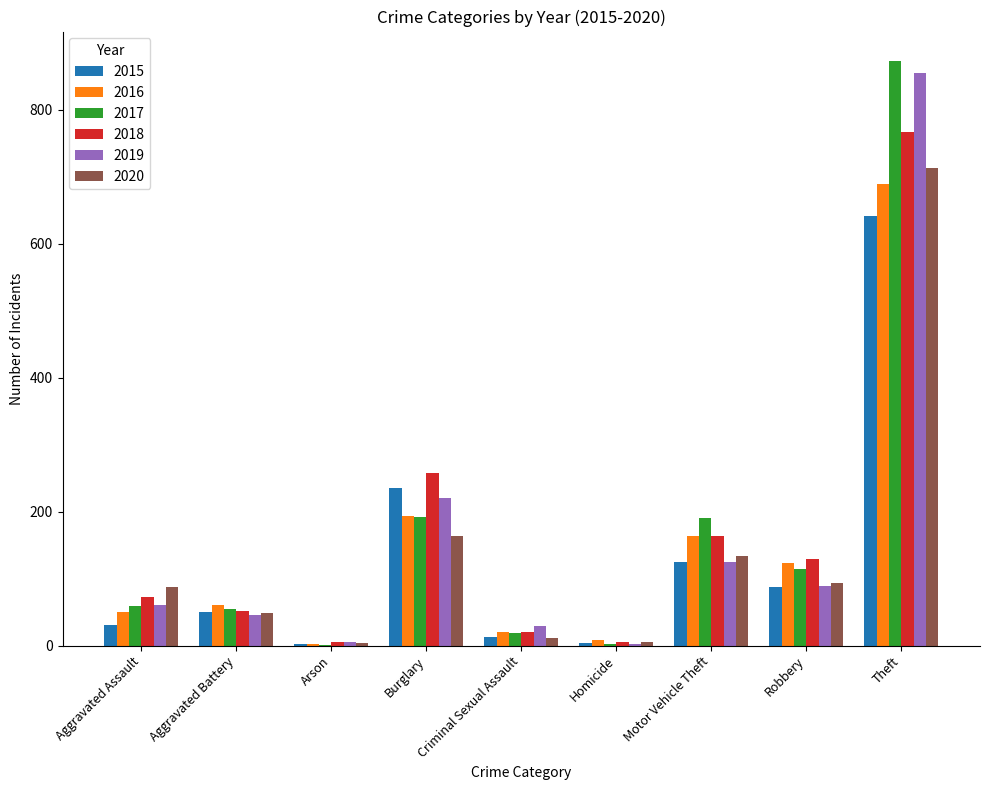

Is the value of 2019 at Arson greater than the value of 2018 at Aggravated Battery?

No